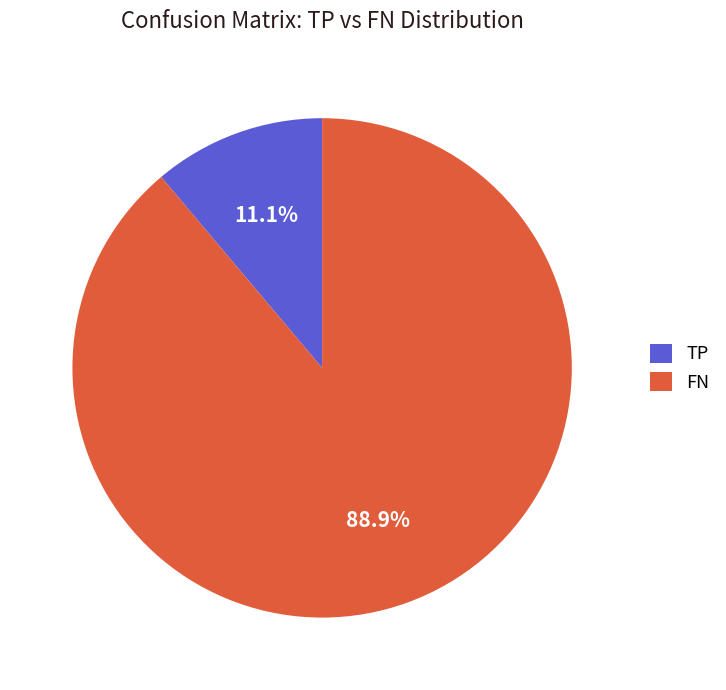

Rank the categories by value from highest to lowest.

FN, TP